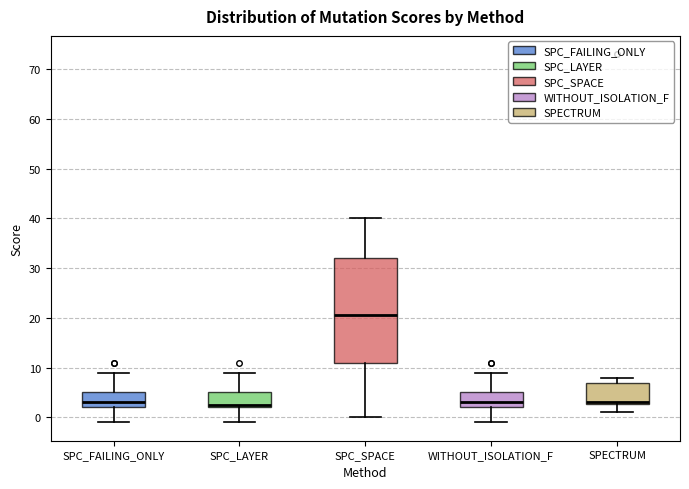

Reading left to right, transcribe this box plot: for each box, give where its median line is, the range the box spans, and where its two whiskers end, as read against the y-axis. The values are not printed on the chart, so give them approximately, as read against the axis.

SPC_FAILING_ONLY: median 3, box 2 to 5, whiskers -1 to 9
SPC_LAYER: median 3, box 2 to 5, whiskers -1 to 9
SPC_SPACE: median 21, box 11 to 32, whiskers 0 to 40
WITHOUT_ISOLATION_F: median 3, box 2 to 5, whiskers -1 to 9
SPECTRUM: median 3 (drawn on the box's lower edge), box 3 to 7, whiskers 1 to 8